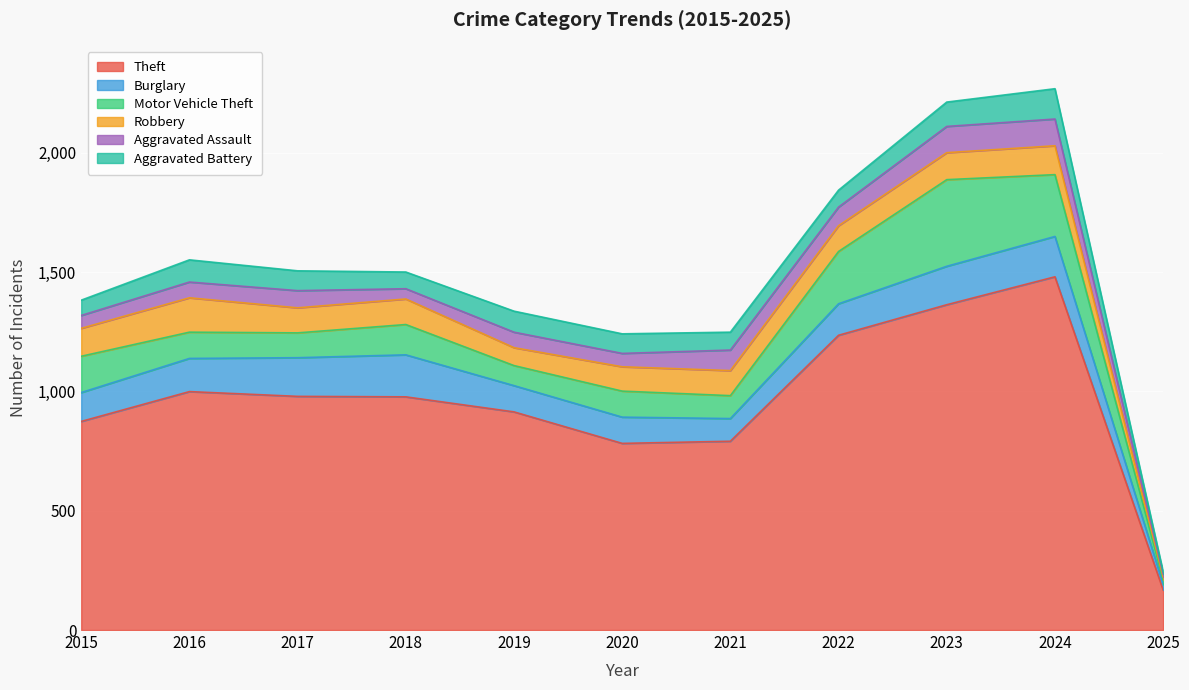

What is the sum of the Theft values at 2025 and 2017?

1147